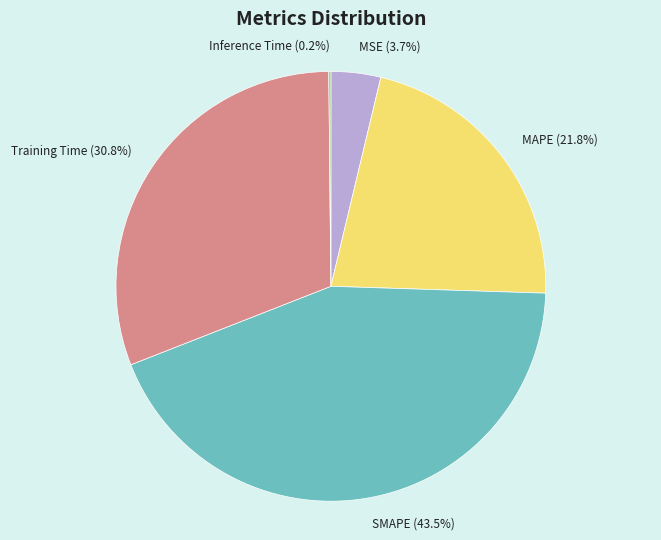

What is the total percentage of MAPE and Training Time?

52.6%